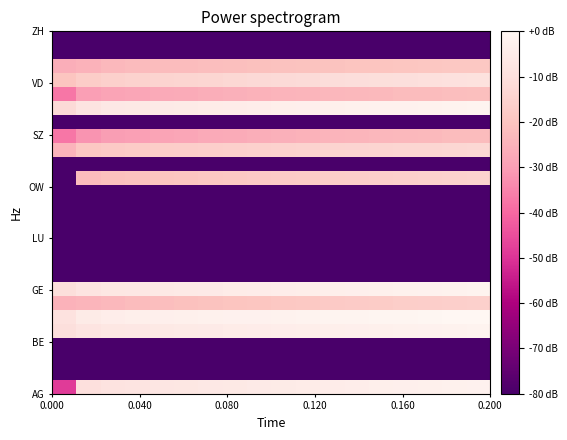

Count the number of data series in this chart.

26